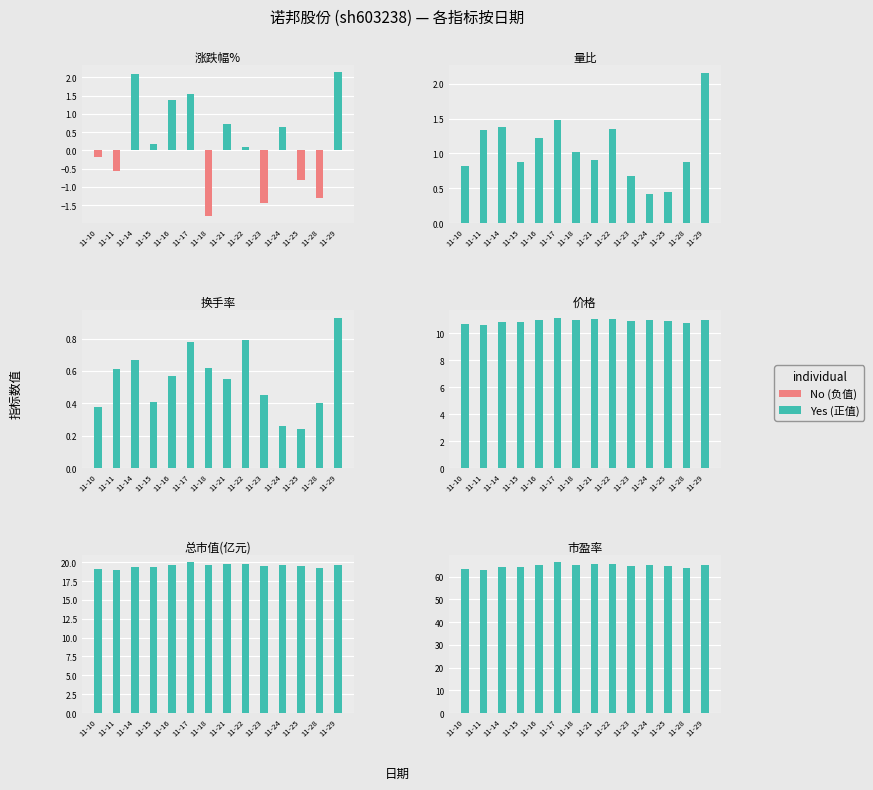

What is the value of the Yes bar at the 1st from the left?

63.3